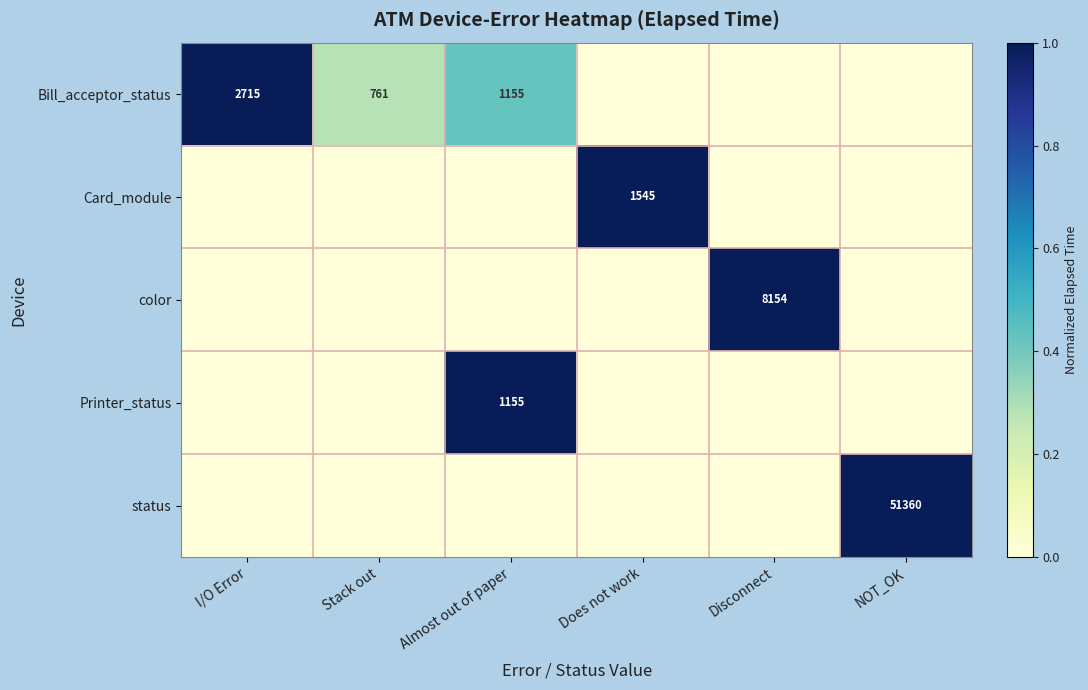

Is it true that Card_module equals 1545 at Does not work?

True